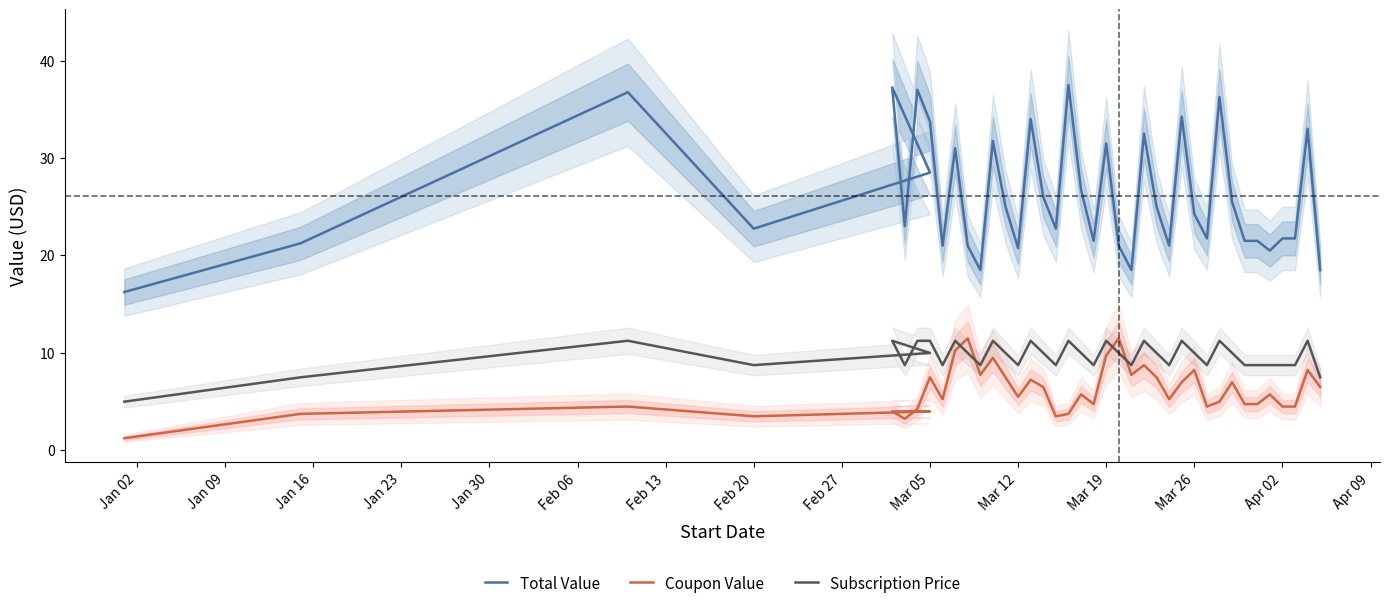

True or false: Subscription Price and Total Value cross at least once.

False